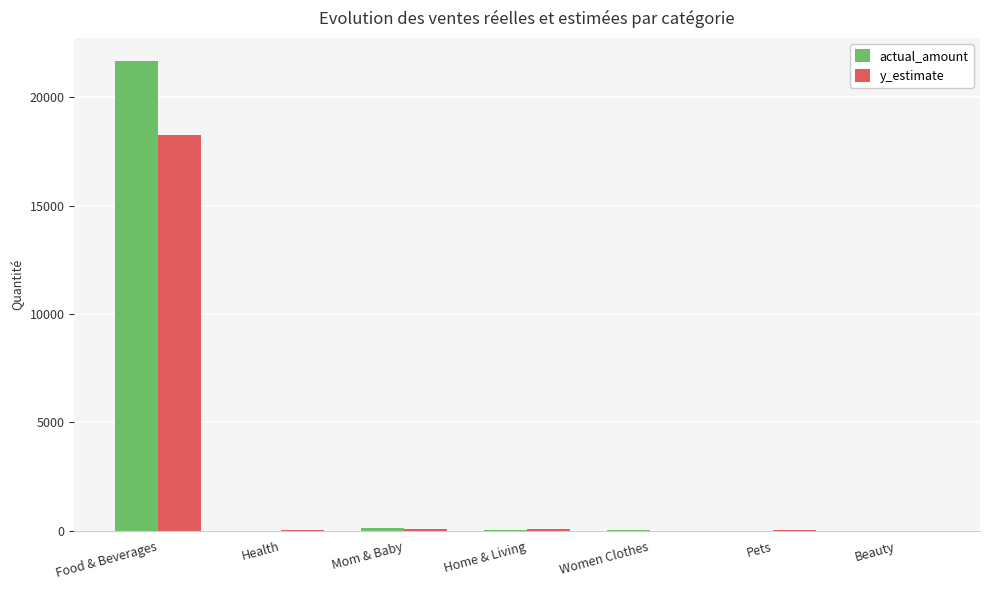

At which category does the chart reach its peak across all series?

Food & Beverages